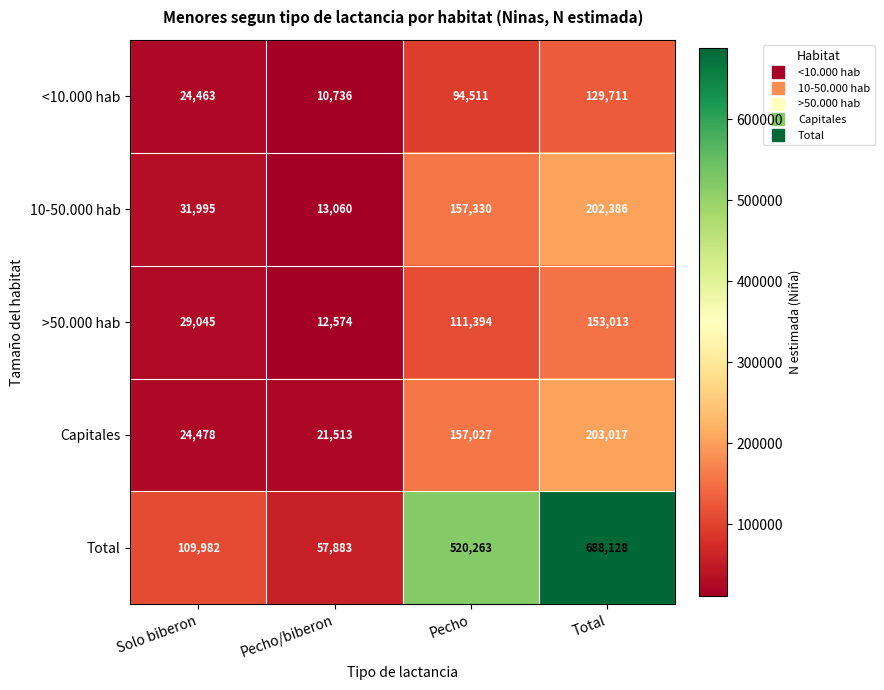

Is it true that Capitales equals 11605 at Solo biberon?

False